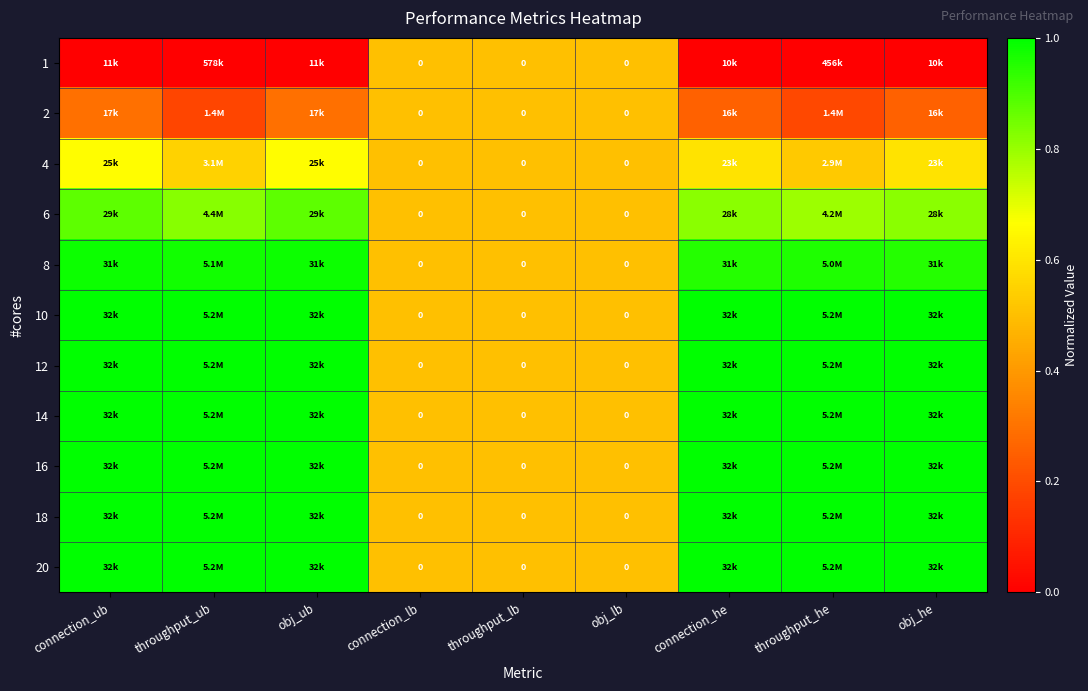

Rank the categories by 10 value from lowest to highest.

connection_lb, throughput_lb, obj_lb, connection_ub, throughput_ub, obj_ub, connection_he, throughput_he, obj_he